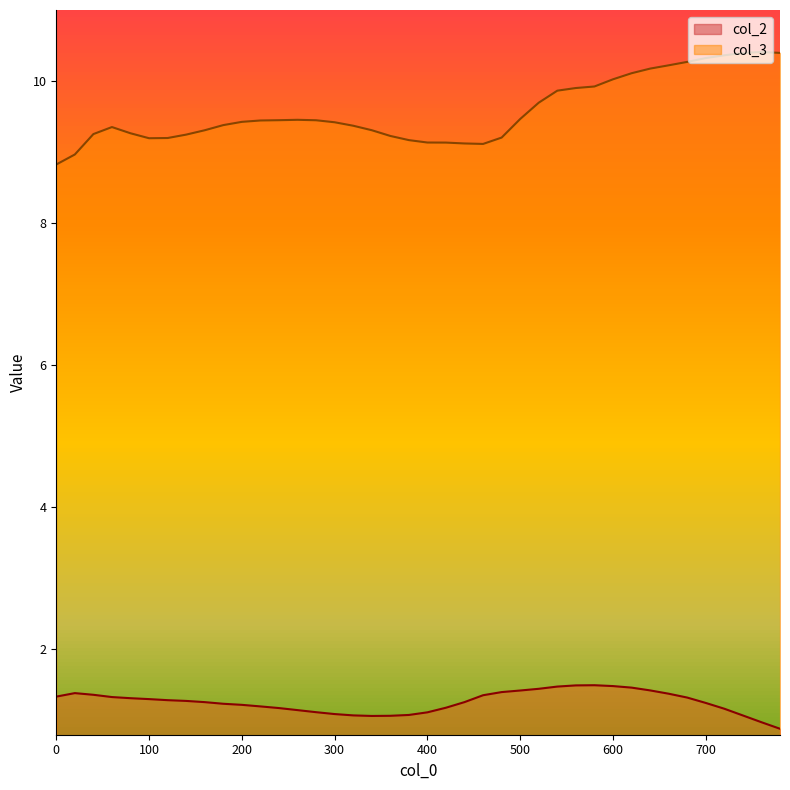

List the series in order of their overall mean, highest first.

col_3, col_2